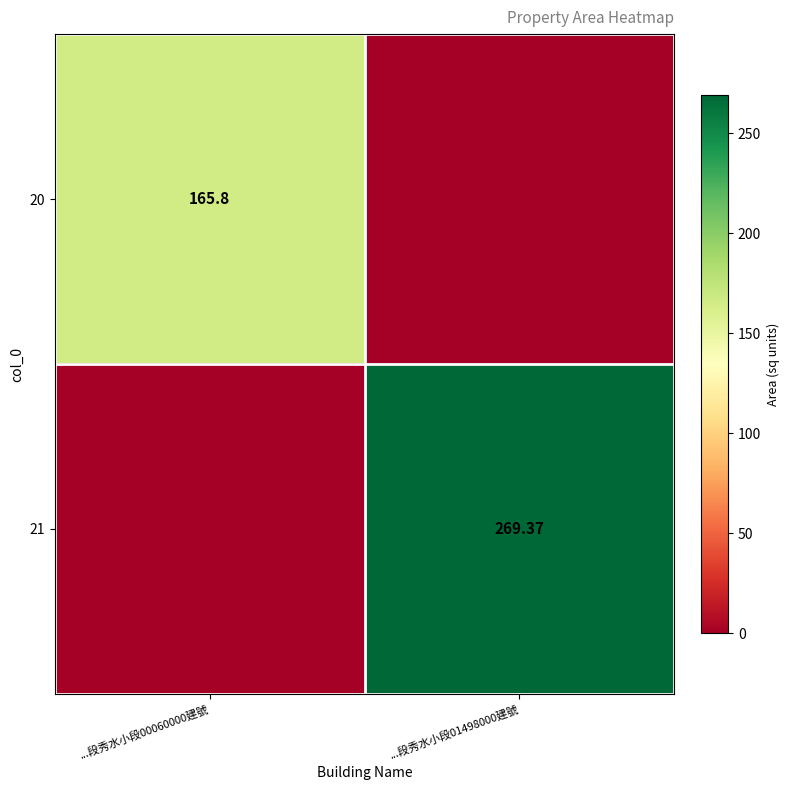

At which label does 20 first exceed 165?

...段秀水小段00060000建號